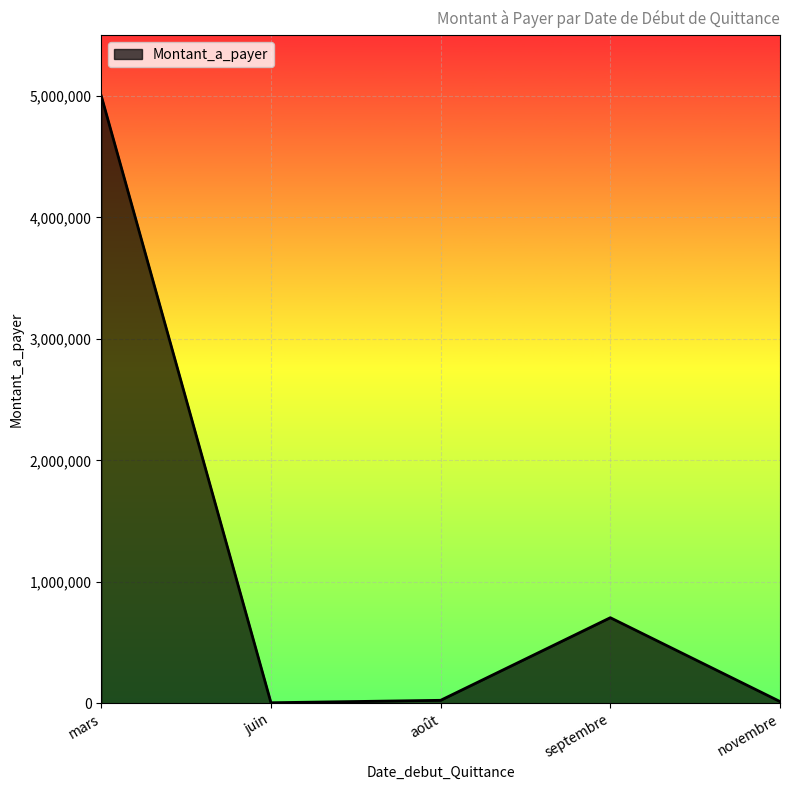

Between septembre and août, which is larger?

septembre